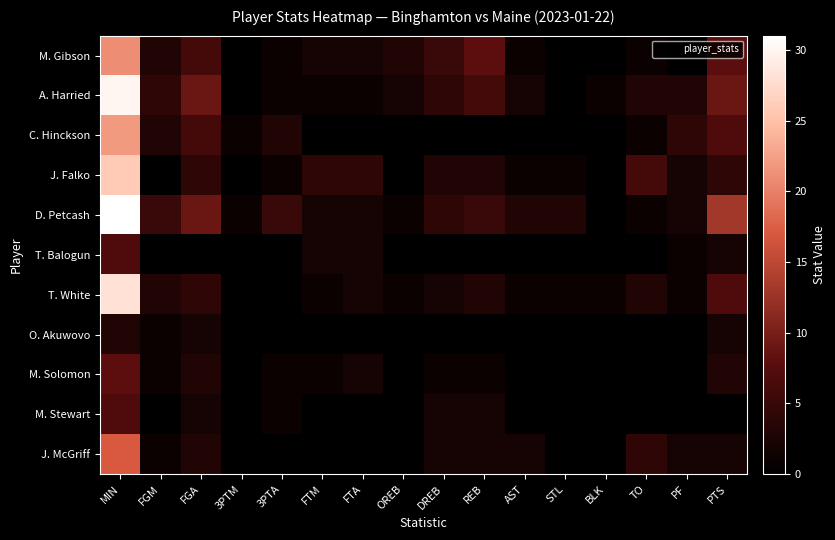

Reading right to left, list all the values displayed in this chart.

M. Gibson: PTS=8	PF=0	TO=1	BLK=0	STL=0	AST=1	REB=8	DREB=5	OREB=3	FTA=2	FTM=2	3PTA=1	3PTM=0	FGA=6	FGM=3	MIN=21
A. Harried: PTS=9	PF=3	TO=3	BLK=1	STL=0	AST=2	REB=6	DREB=4	OREB=2	FTA=1	FTM=1	3PTA=1	3PTM=0	FGA=9	FGM=4	MIN=30
C. Hinckson: PTS=7	PF=4	TO=1	BLK=0	STL=0	AST=0	REB=0	DREB=0	OREB=0	FTA=0	FTM=0	3PTA=3	3PTM=1	FGA=6	FGM=3	MIN=22
J. Falko: PTS=4	PF=2	TO=6	BLK=0	STL=1	AST=1	REB=3	DREB=3	OREB=0	FTA=4	FTM=4	3PTA=1	3PTM=0	FGA=4	FGM=0	MIN=26
D. Petcash: PTS=13	PF=2	TO=1	BLK=0	STL=3	AST=3	REB=5	DREB=4	OREB=1	FTA=2	FTM=2	3PTA=5	3PTM=1	FGA=9	FGM=5	MIN=31
T. Balogun: PTS=2	PF=1	TO=0	BLK=0	STL=0	AST=0	REB=0	DREB=0	OREB=0	FTA=2	FTM=2	3PTA=0	3PTM=0	FGA=0	FGM=0	MIN=7
T. White: PTS=7	PF=1	TO=3	BLK=1	STL=1	AST=1	REB=3	DREB=2	OREB=1	FTA=2	FTM=1	3PTA=0	3PTM=0	FGA=4	FGM=3	MIN=28
O. Akuwovo: PTS=2	PF=0	TO=0	BLK=0	STL=0	AST=0	REB=0	DREB=0	OREB=0	FTA=0	FTM=0	3PTA=0	3PTM=0	FGA=2	FGM=1	MIN=3
M. Solomon: PTS=3	PF=0	TO=0	BLK=0	STL=0	AST=0	REB=1	DREB=1	OREB=0	FTA=2	FTM=1	3PTA=1	3PTM=0	FGA=3	FGM=1	MIN=8
M. Stewart: PTS=0	PF=0	TO=0	BLK=0	STL=0	AST=0	REB=2	DREB=2	OREB=0	FTA=0	FTM=0	3PTA=1	3PTM=0	FGA=2	FGM=0	MIN=7
J. McGriff: PTS=2	PF=2	TO=4	BLK=0	STL=0	AST=2	REB=2	DREB=2	OREB=0	FTA=0	FTM=0	3PTA=0	3PTM=0	FGA=3	FGM=1	MIN=17